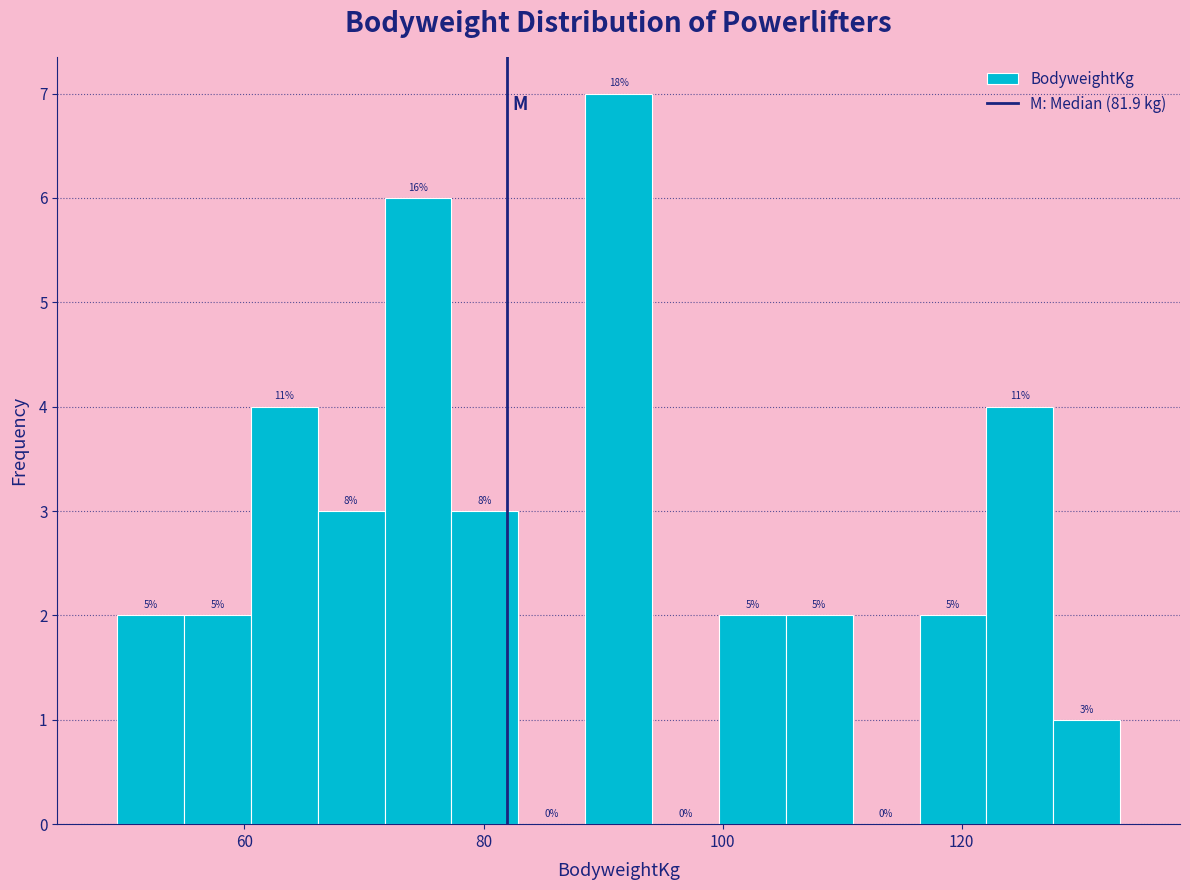

Around what value on the x-axis is the tallest bar? Give the approximate position of its centre, as read against the axis.

92